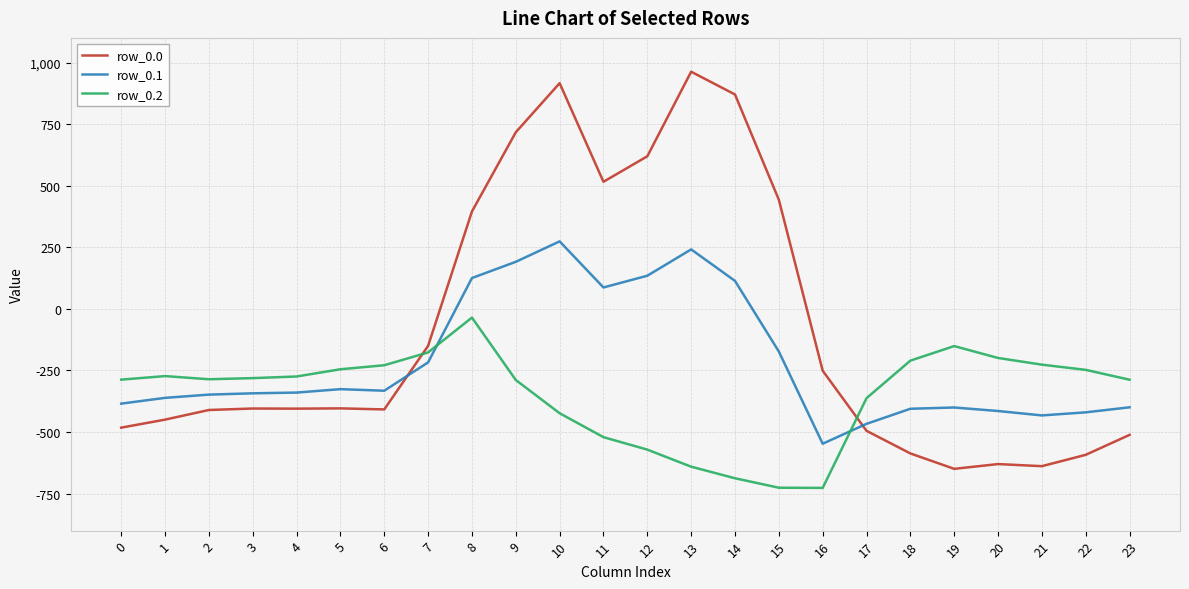

What is the highest value of the row_0.0 series?

962.7